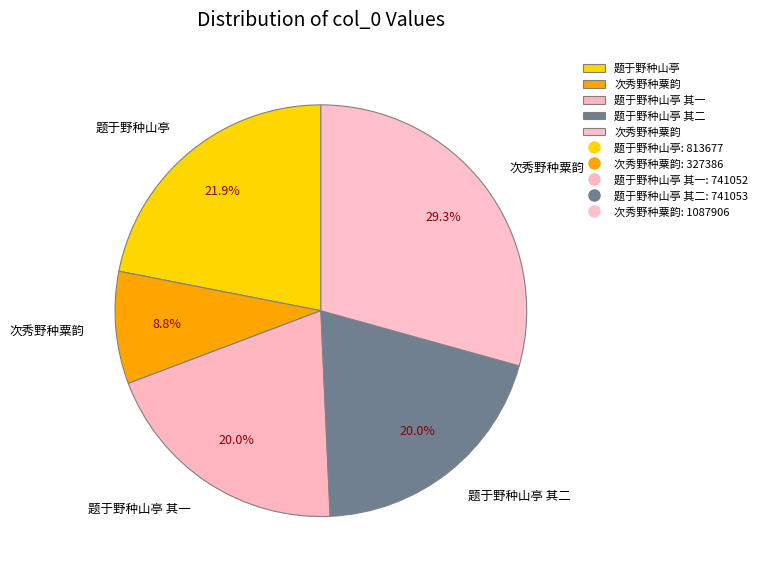

Which slice is the largest?

次秀野种粟韵